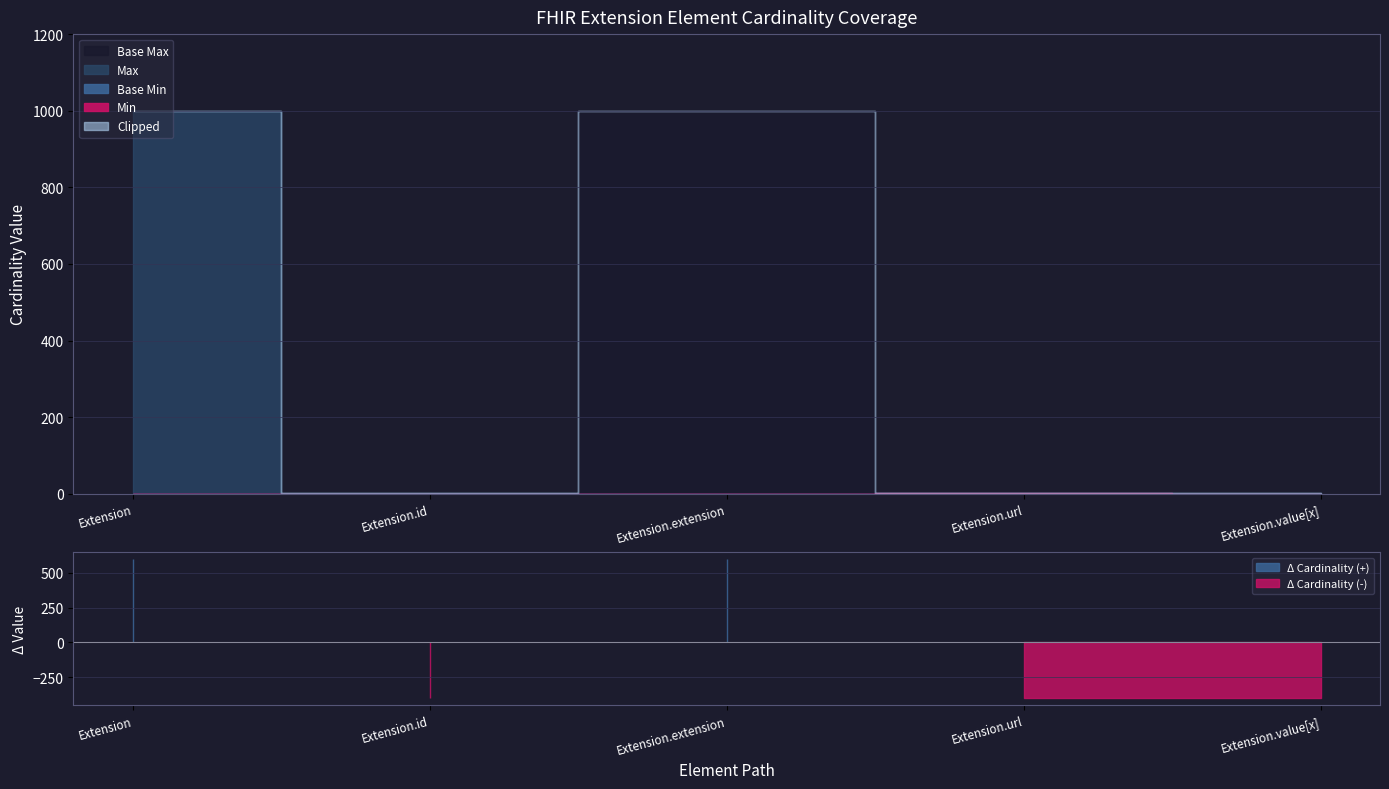

True or false: Max_numeric has more than 0 points higher than both neighbors.

False